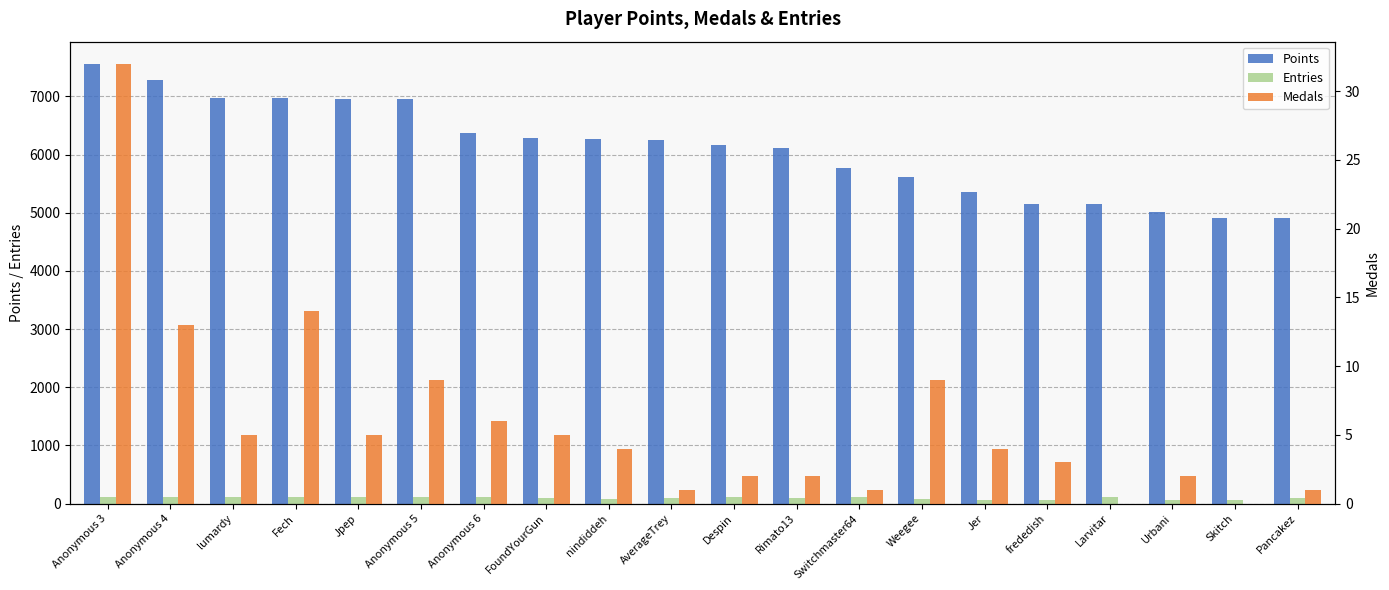

Reading left to right, list all the values displayed in this chart.

Points: 7563	7276	6980	6975	6962	6950	6368	6292	6261	6248	6170	6106	5763	5617	5356	5158	5152	5008	4916	4909
Entries: 114	115	113	113	113	114	113	100	86	95	113	100	109	72	69	64	107	59	62	94
Medals: 32	13	5	14	5	9	6	5	4	1	2	2	1	9	4	3	0	2	0	1